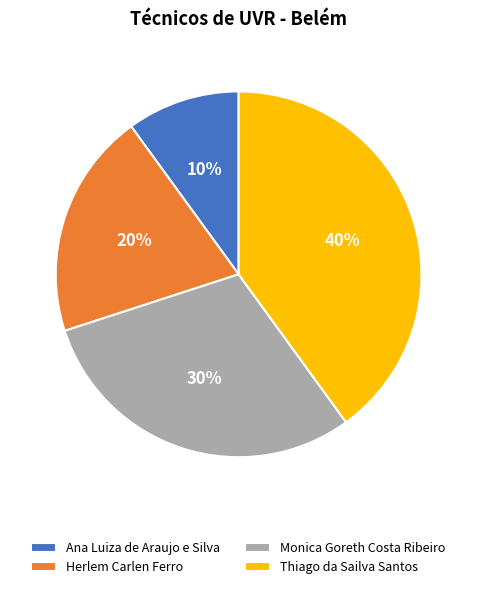

What is the largest slice in the pie chart?

Thiago da Sailva Santos